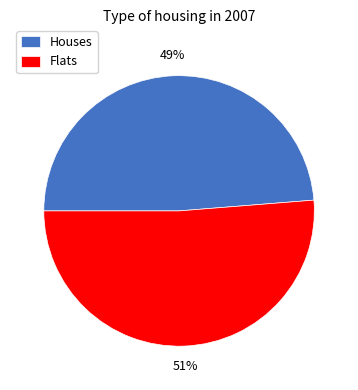

The Houses slice represents 49% of the pie. True or false?

True